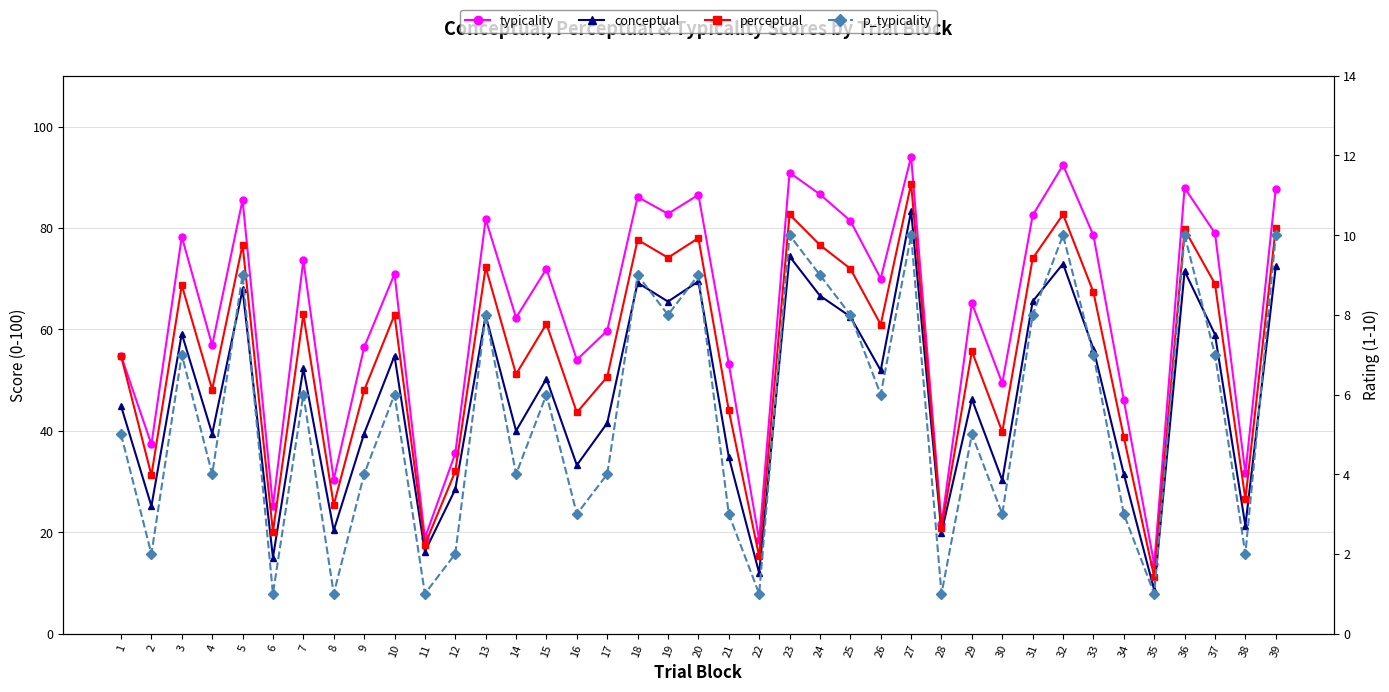

The value of p_typicality at 33 is 2.0. True or false?

False